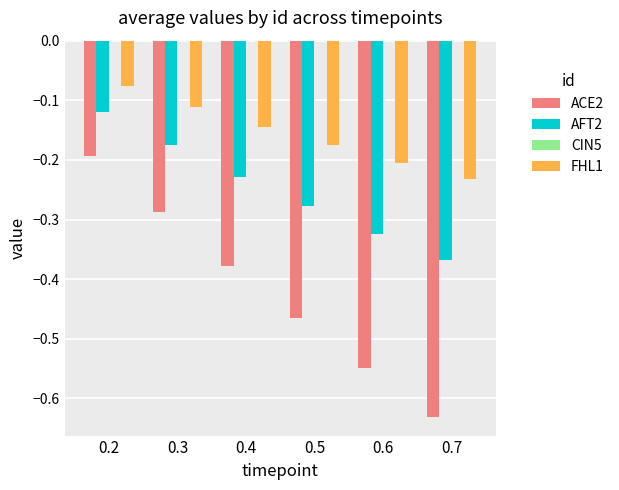

At which category is the sum across all series the highest?

0.2